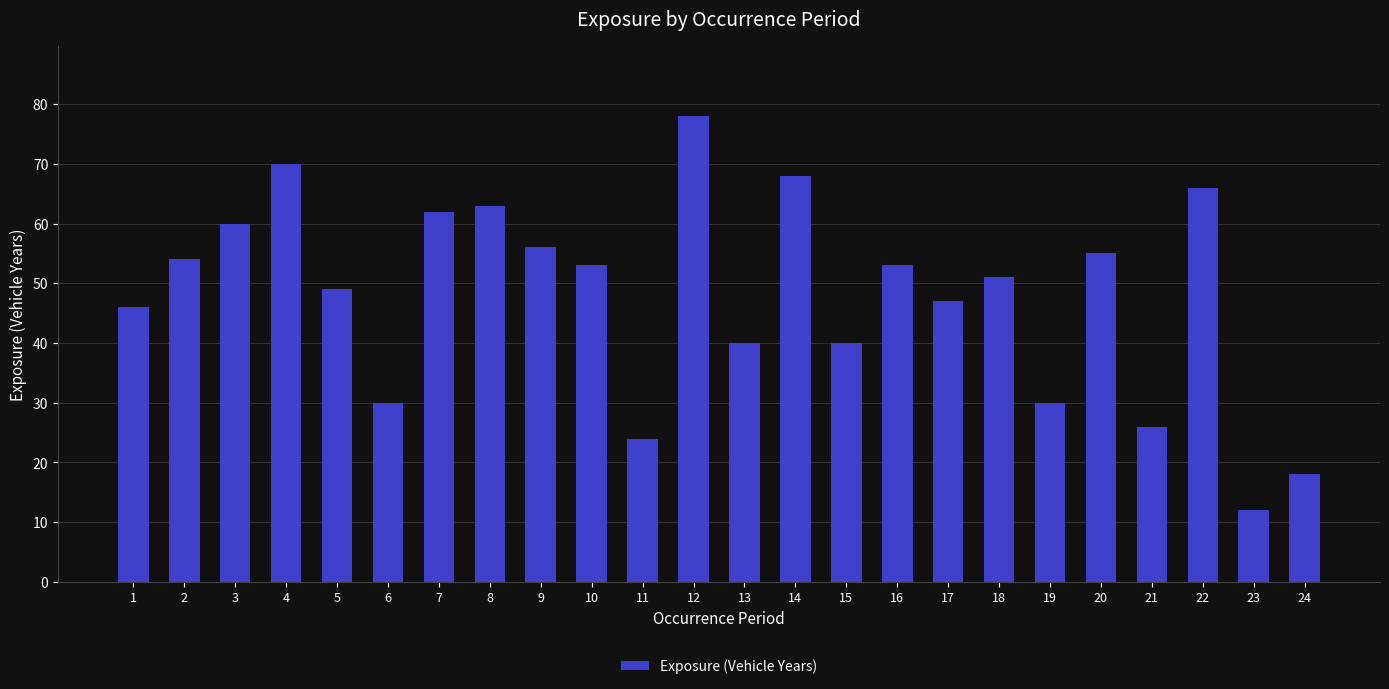

What is the maximum value shown in the chart?

78